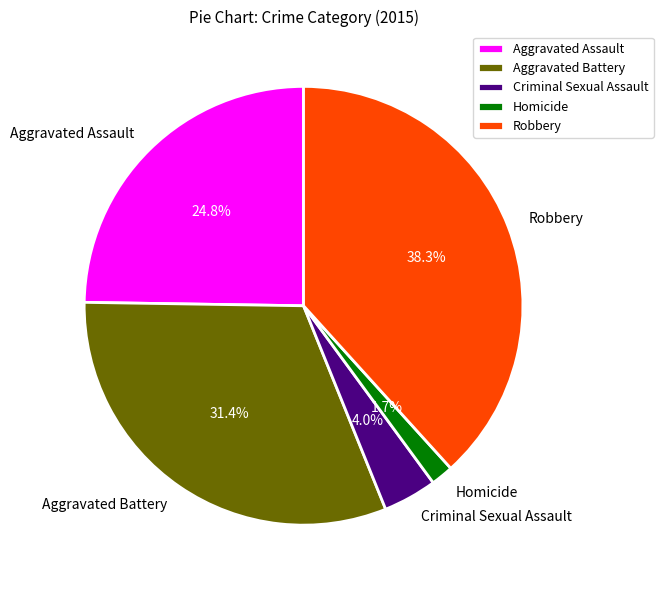

What is the largest slice in the pie chart?

Robbery